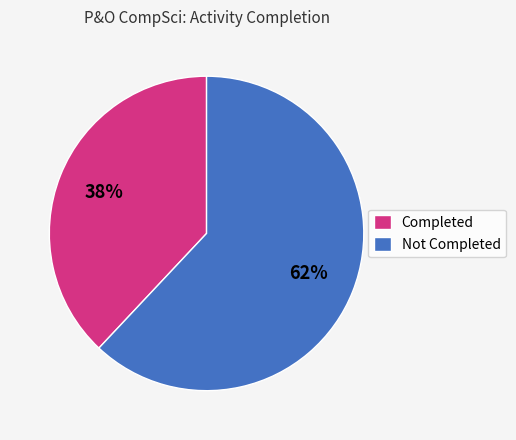

Is it true that Completed is 38% of the pie?

True